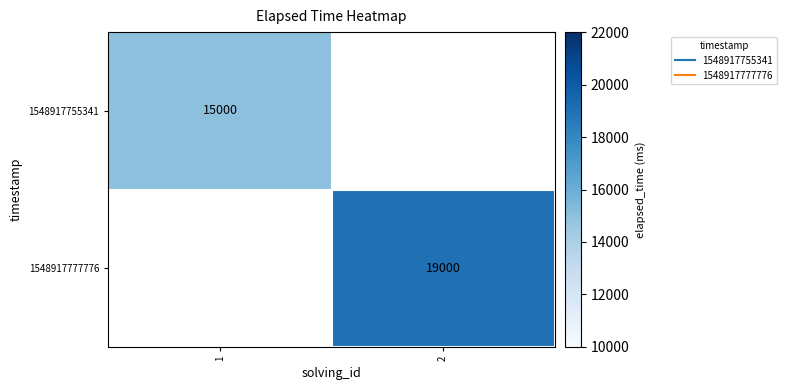

At how many categories does at least one series exceed 18202?

1